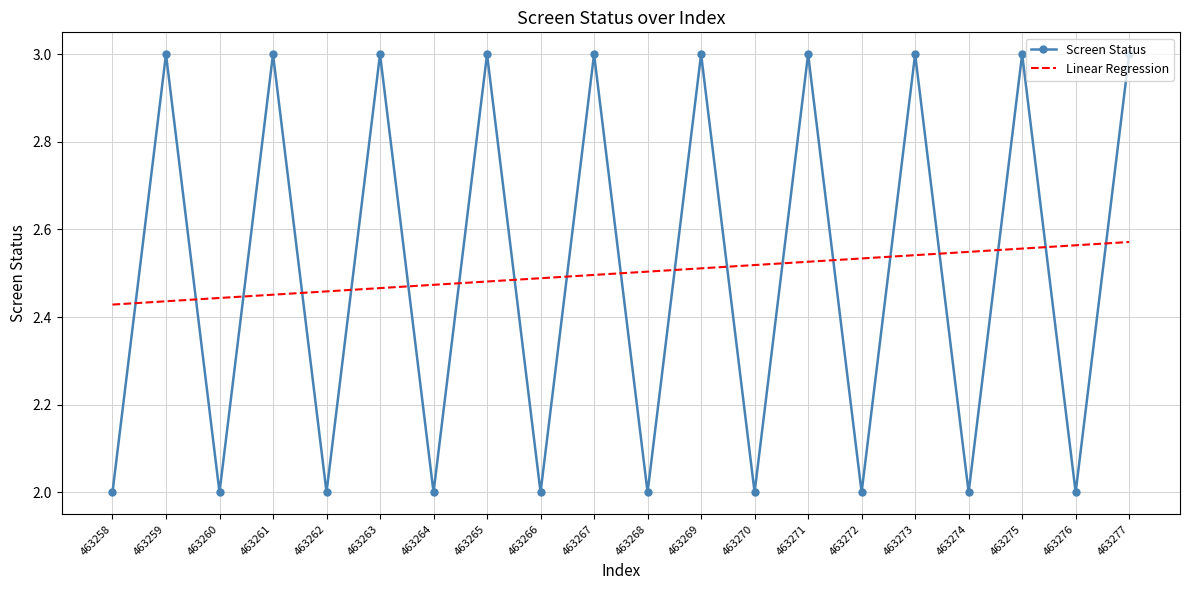

List the series in order of their peak value, lowest first.

Linear Regression, Screen Status